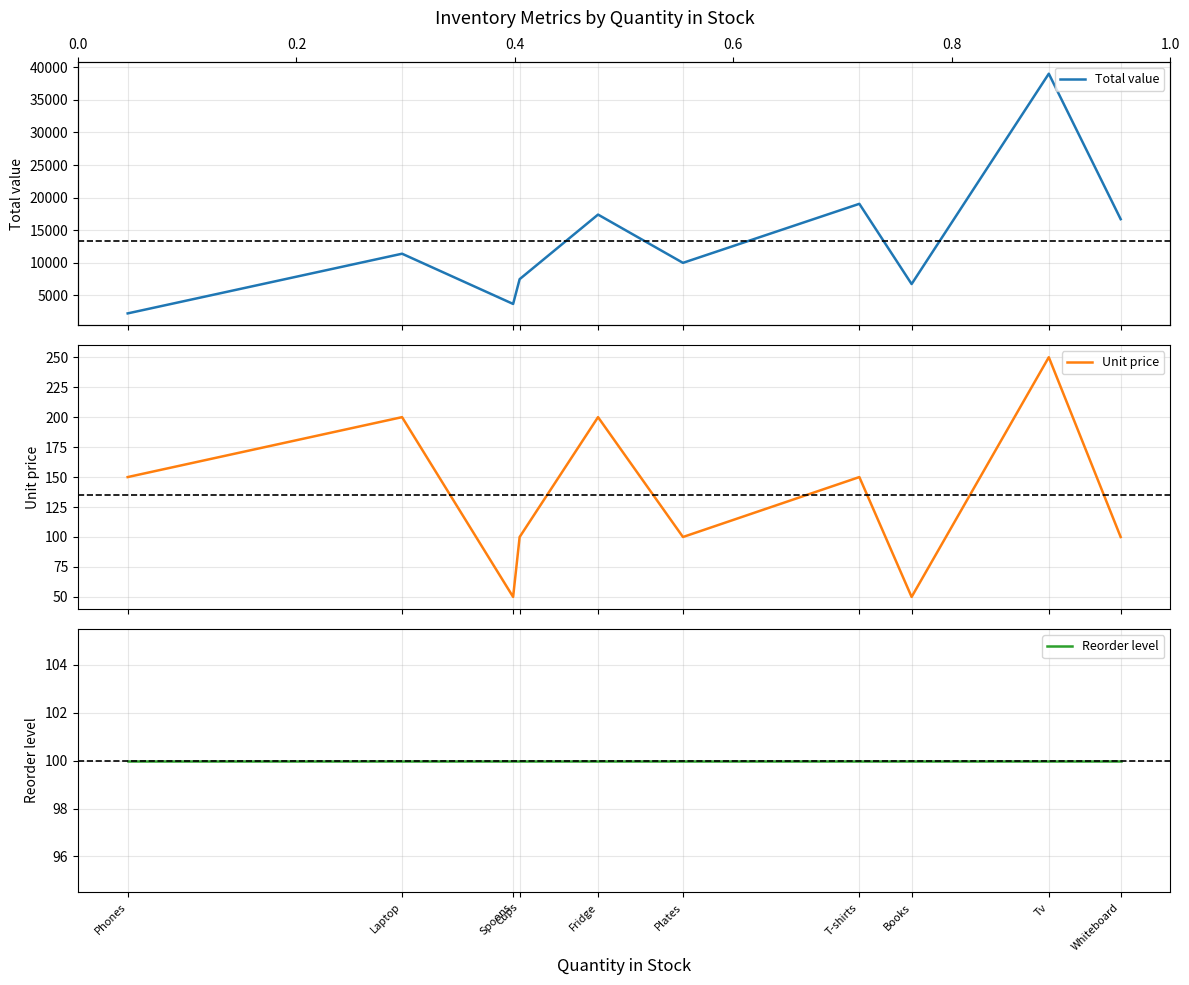

Count the number of data series in this chart.

3